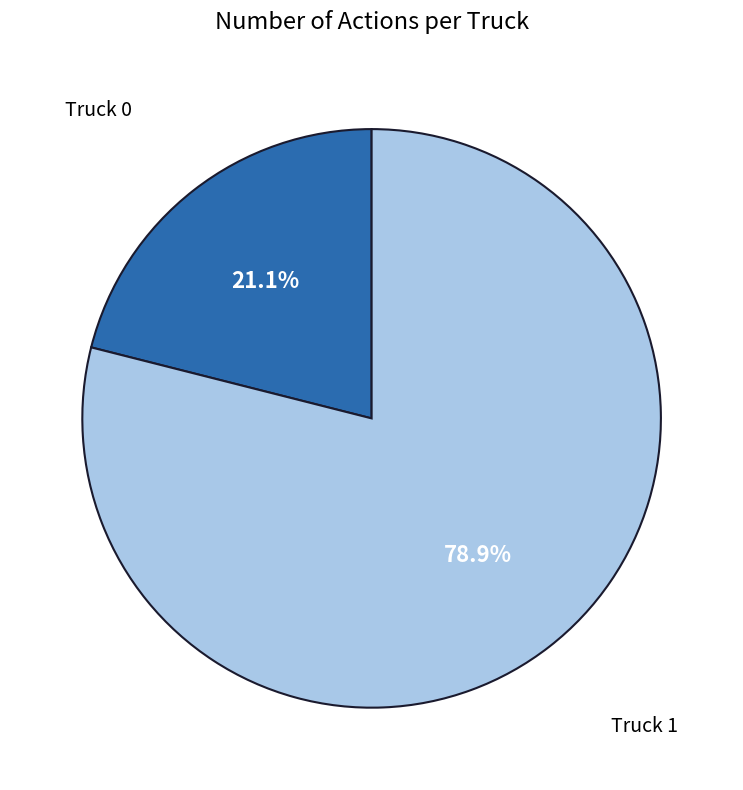

Is there any slice that represents more than half of the pie?

Yes